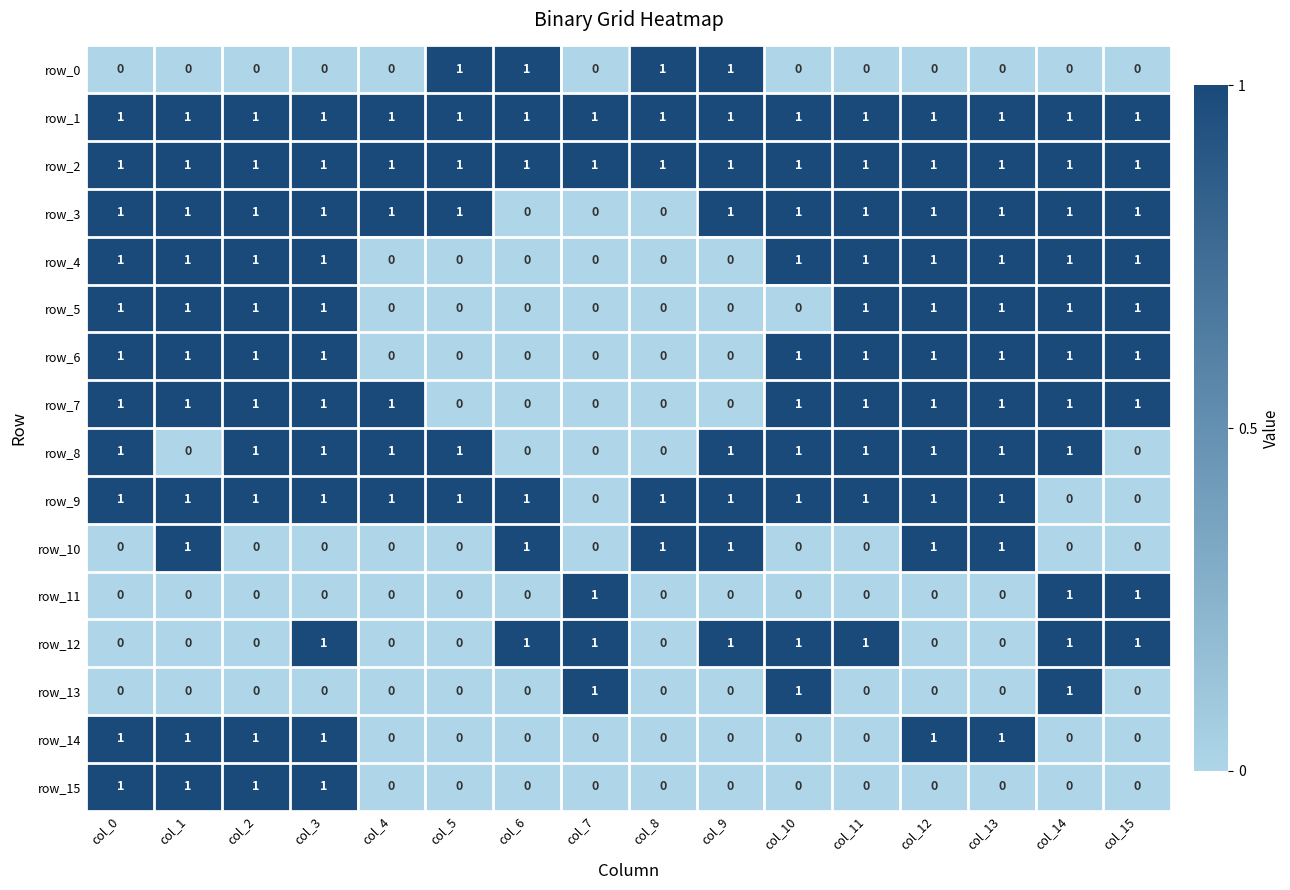

Count the row_14 values in the range 0 to 1.

16